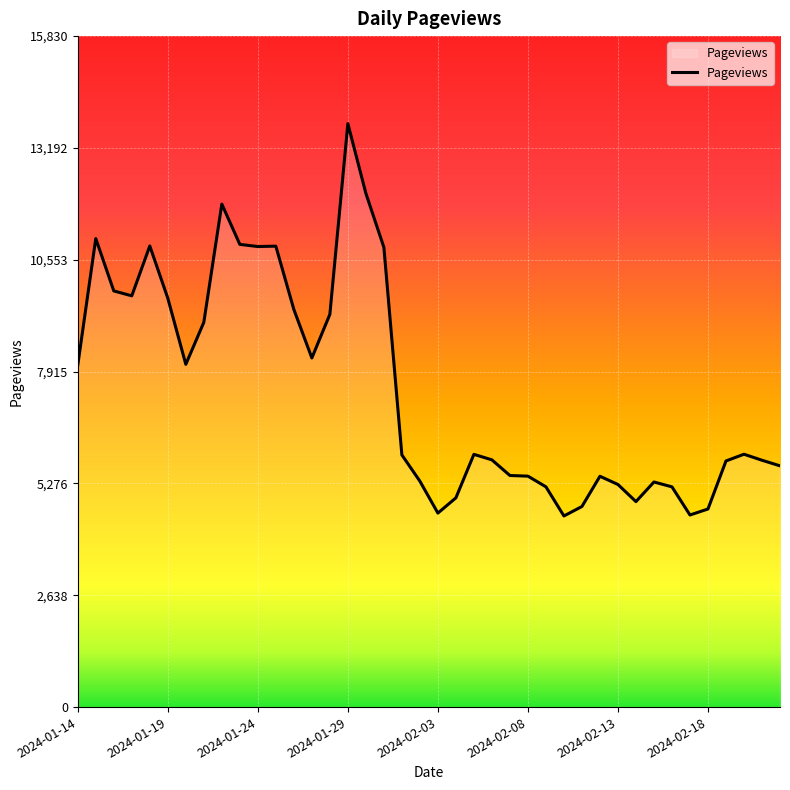

True or false: the data has more than 2 interior local peaks.

True